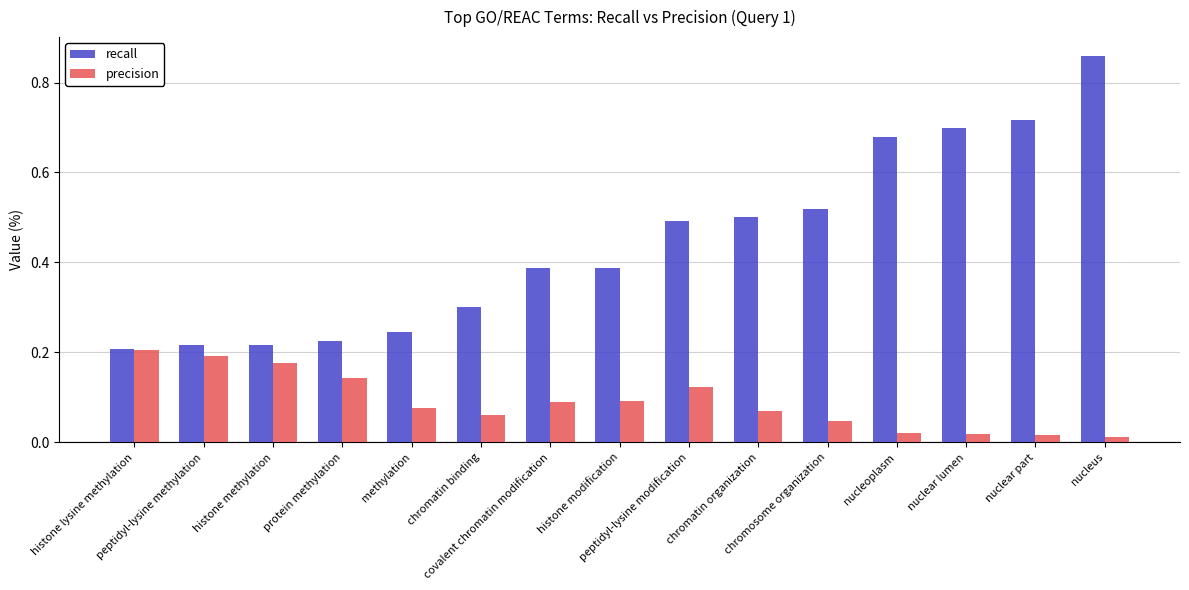

How many recall values are between 0 and 1?

15